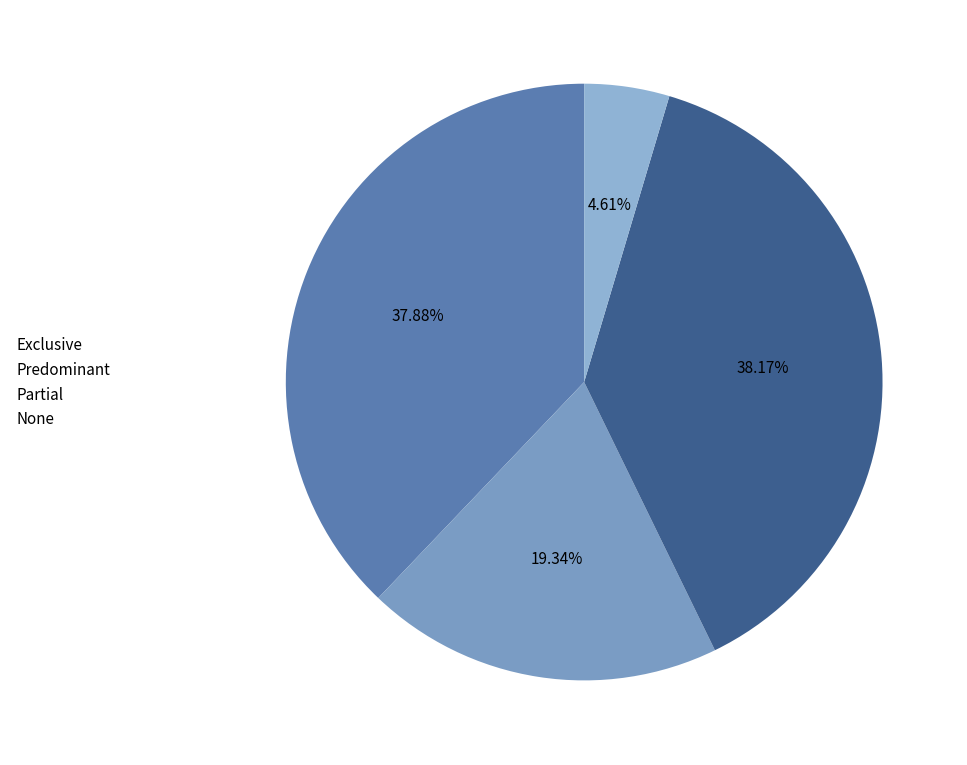

To the nearest percent, what portion does Partial represent?

38%